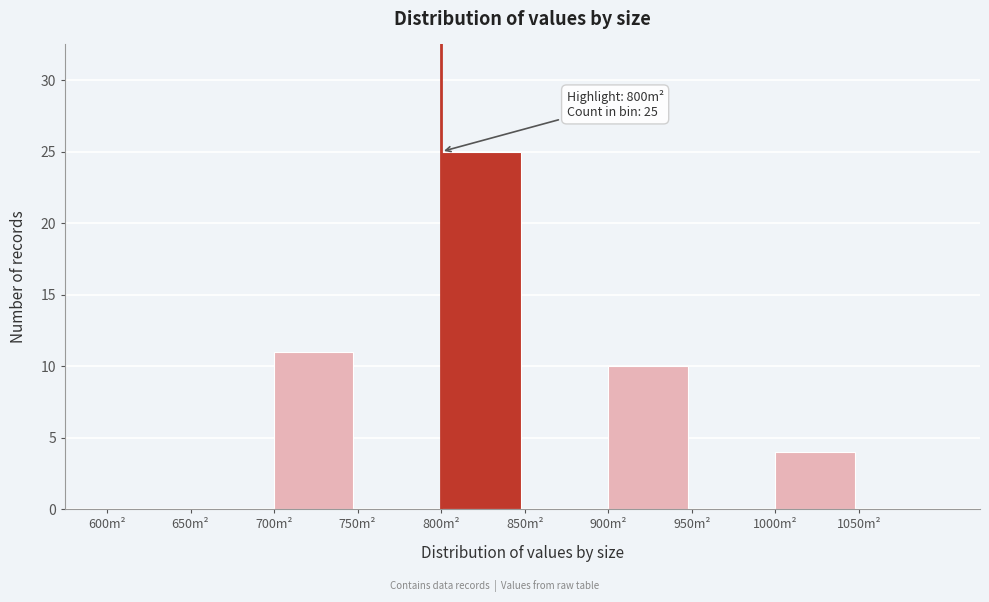

Over which range of the x-axis is the bar tallest?

800 to 850